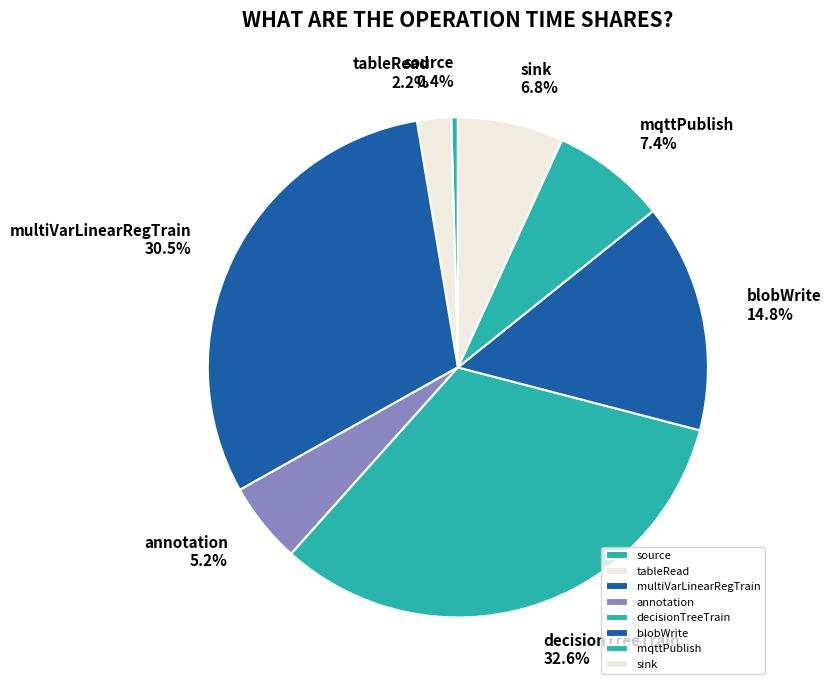

Is it true that multiVarLinearRegTrain is 41% of the pie?

False